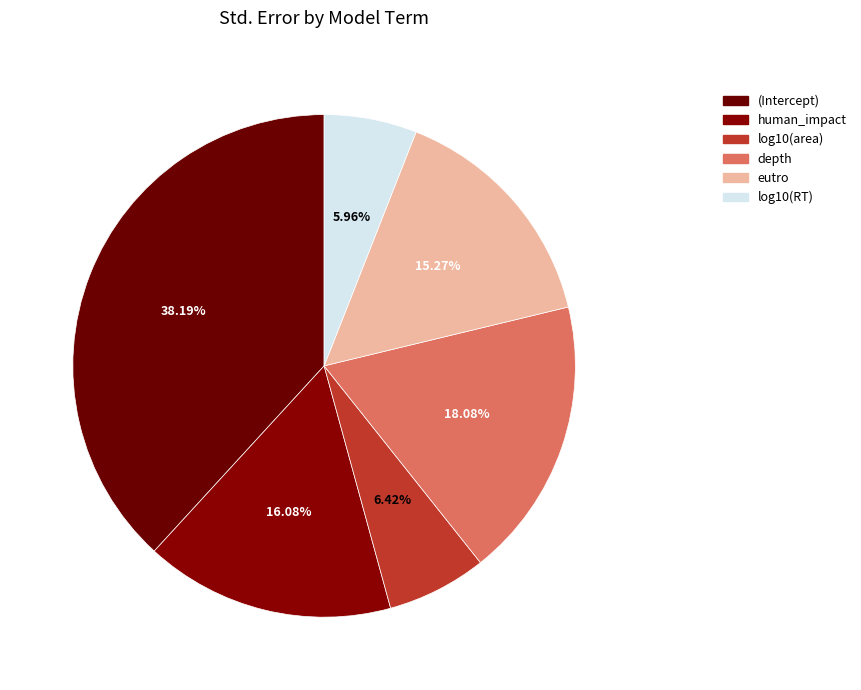

Does log10(RT) represent more than half of the total?

No